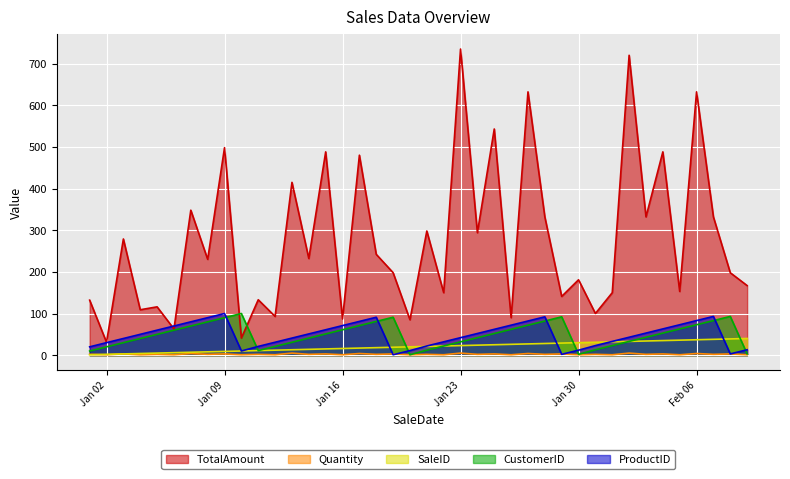

What value does the Quantity series have at 2024-01-14?

2.0